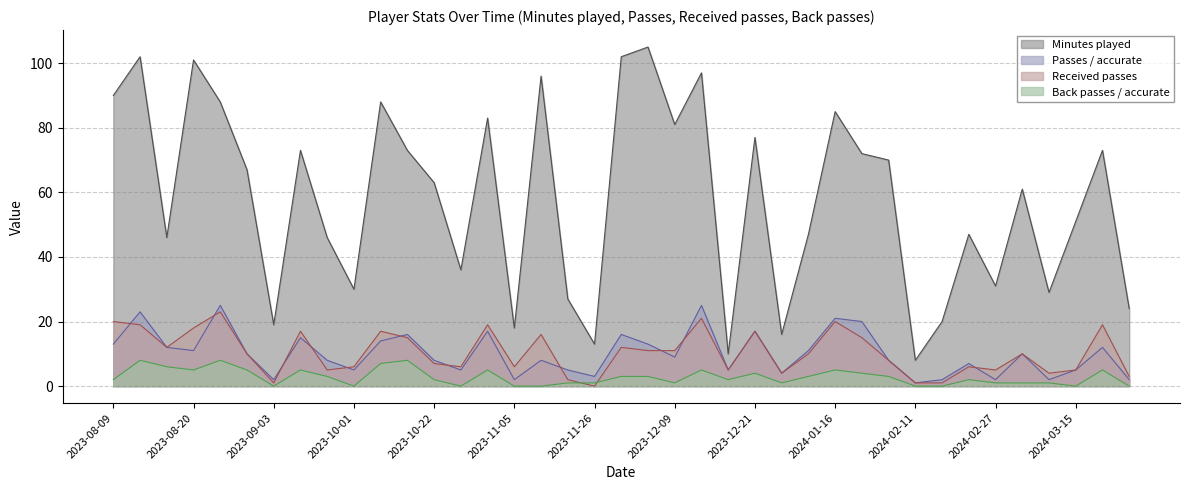

True or false: Passes / accurate and Minutes played cross at least once.

False